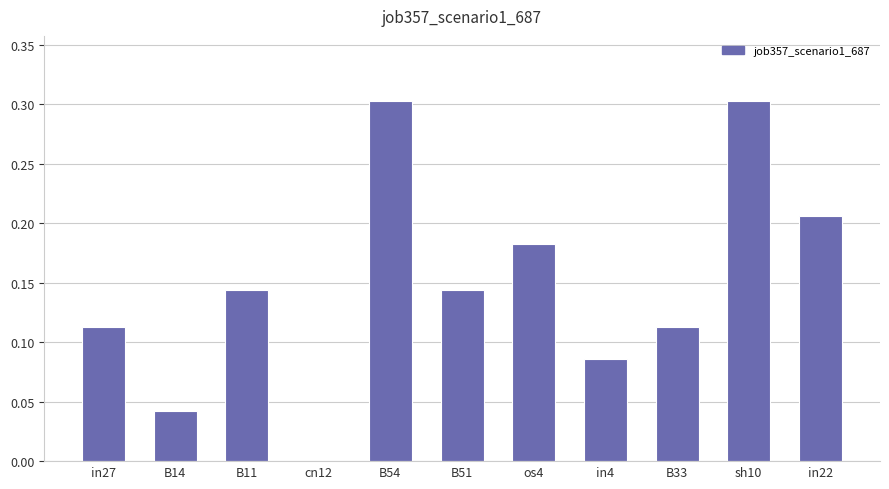

What is the sum of all values?

1.6